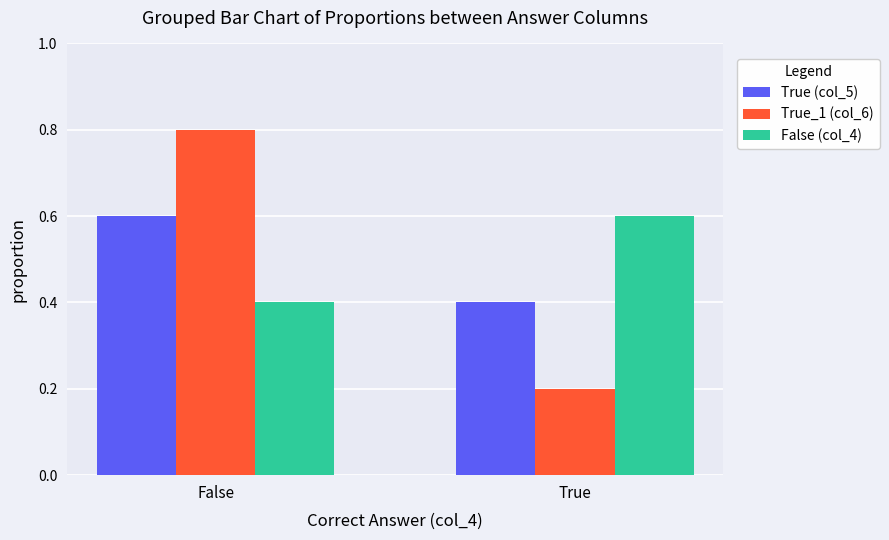

How many True_1 (col_6) values are between 0 and 1?

2